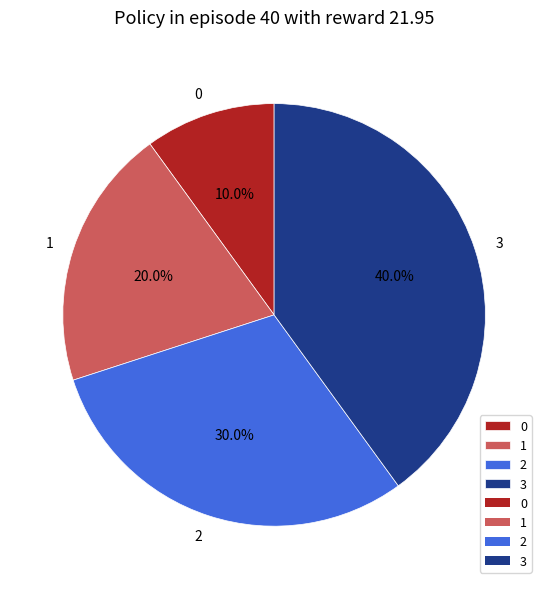

To the nearest percent, what is the difference between the largest and smallest slice percentages?

30%